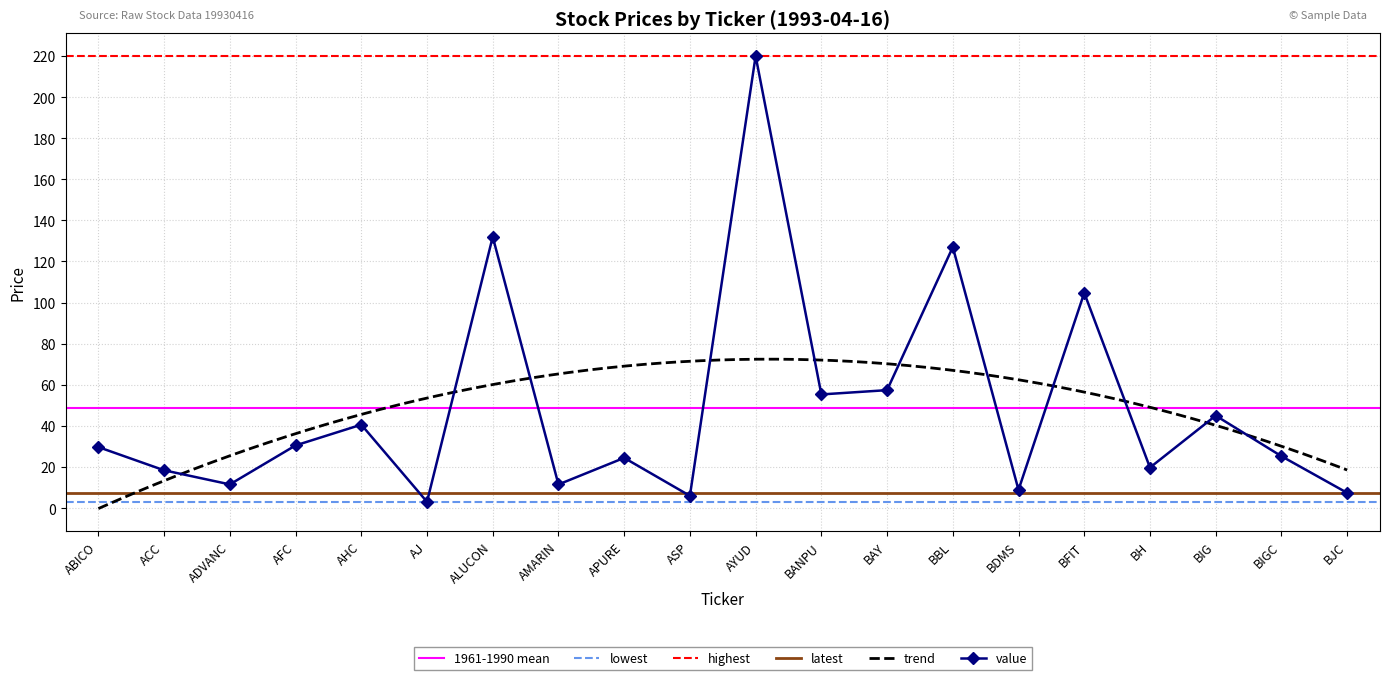

What is the maximum value for trend?

72.5